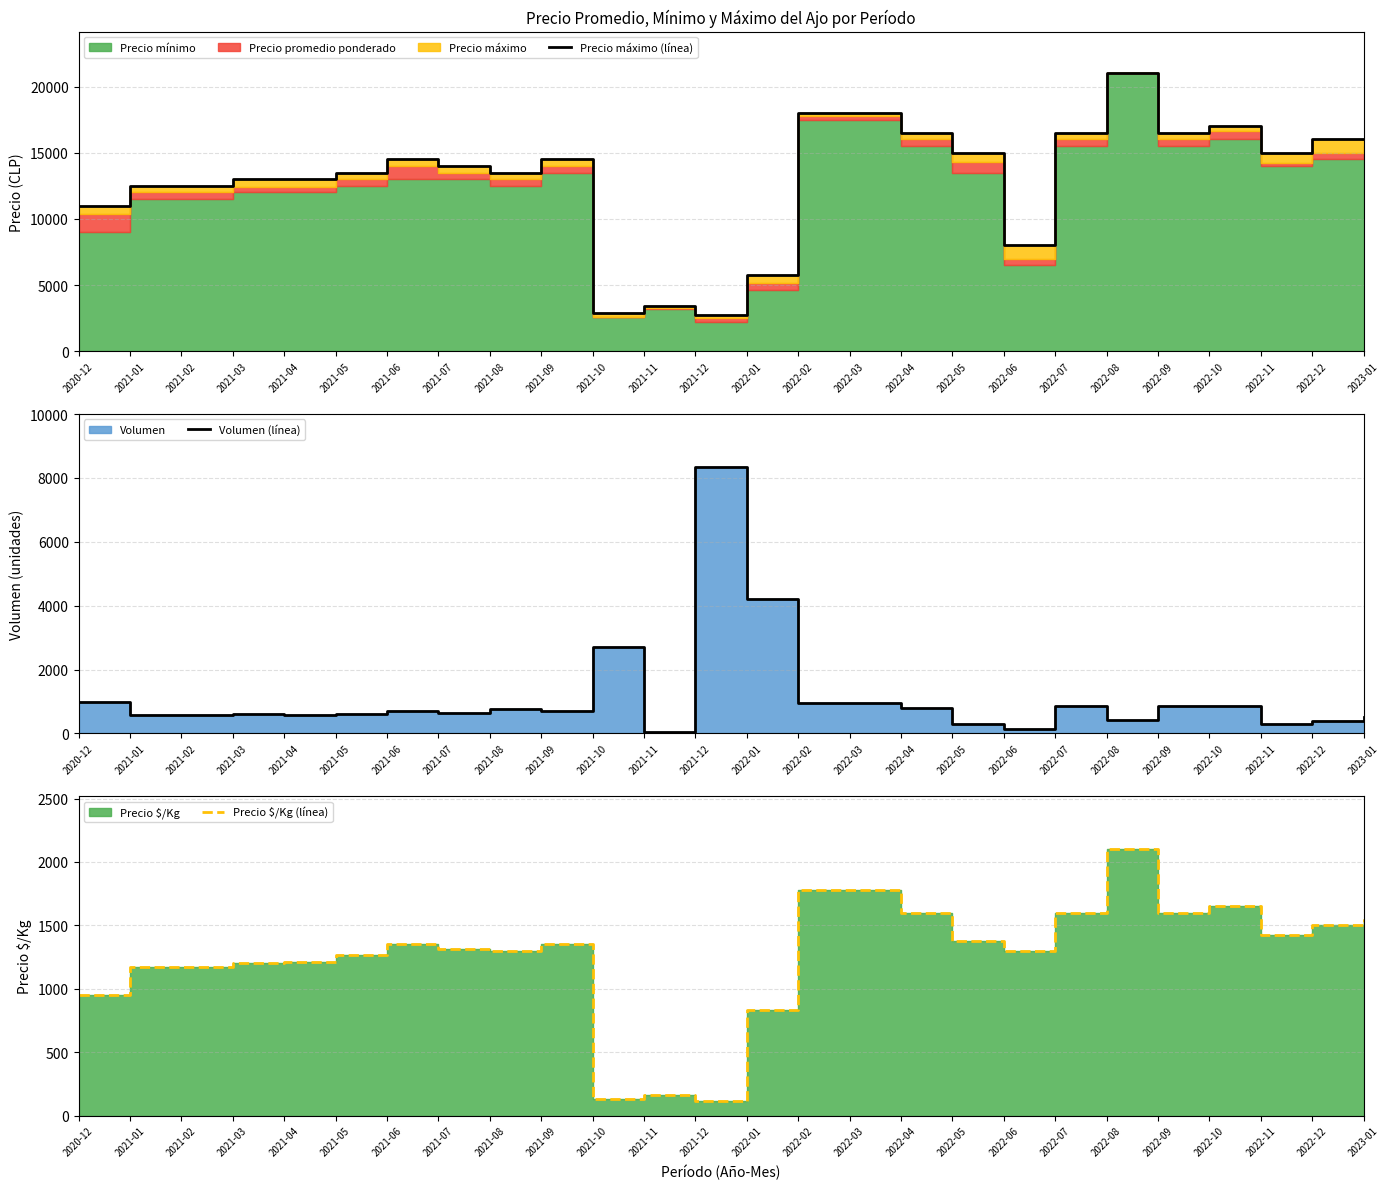

How many categories are shown in the chart?

26